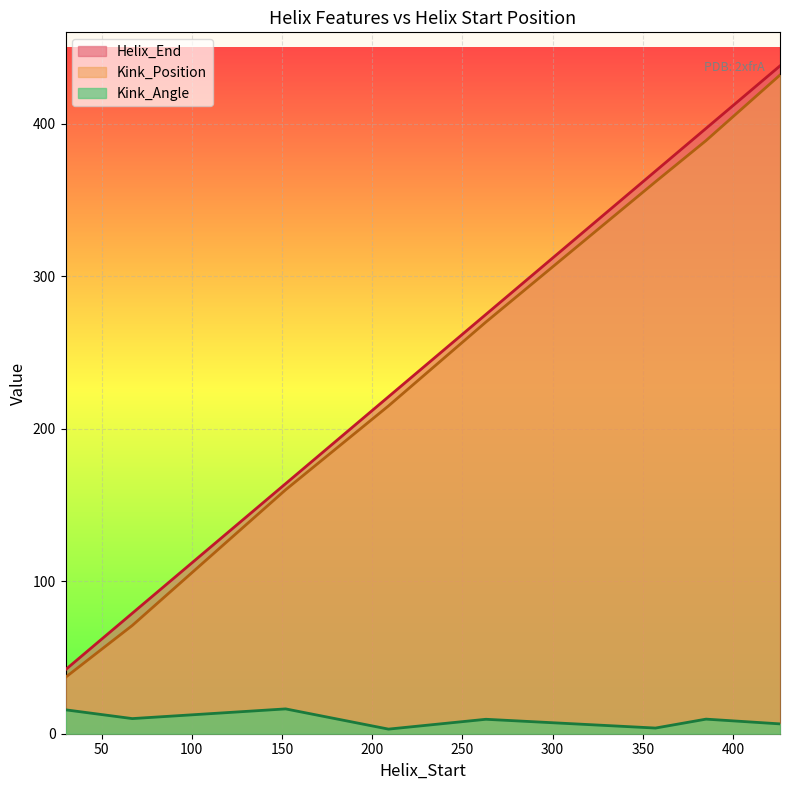

What is the value of the Helix_End point at the 3rd from the left?

164.0